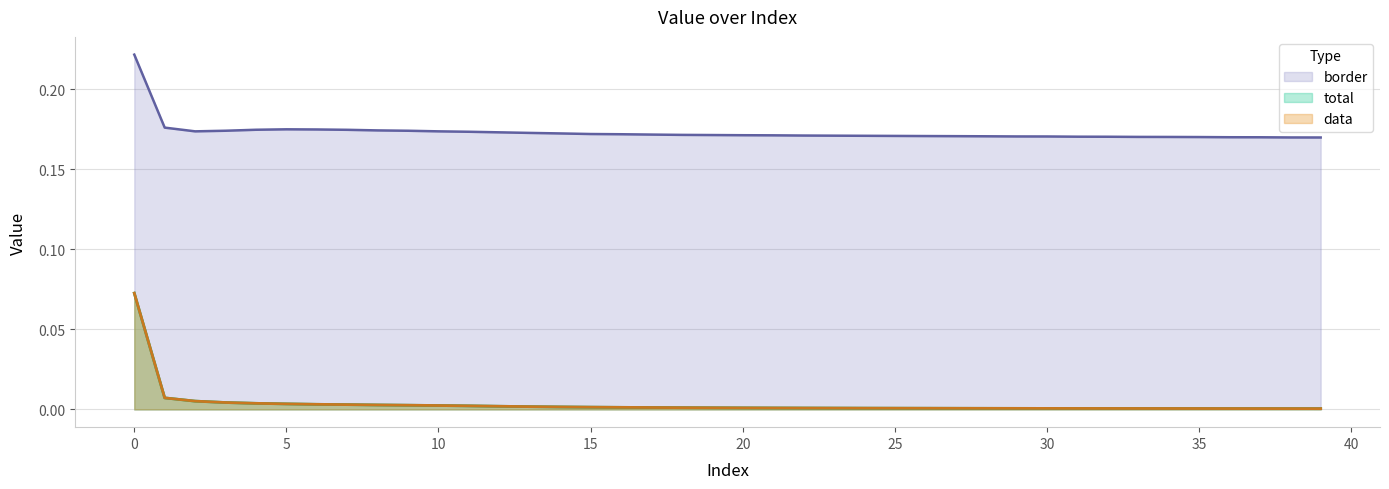

Rank the series by their maximum value, from highest to lowest.

border, total, data